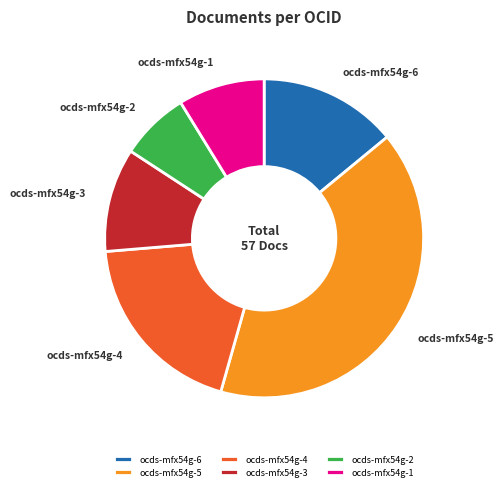

Rank the categories by value from highest to lowest.

ocds-mfx54g-5, ocds-mfx54g-4, ocds-mfx54g-6, ocds-mfx54g-3, ocds-mfx54g-1, ocds-mfx54g-2